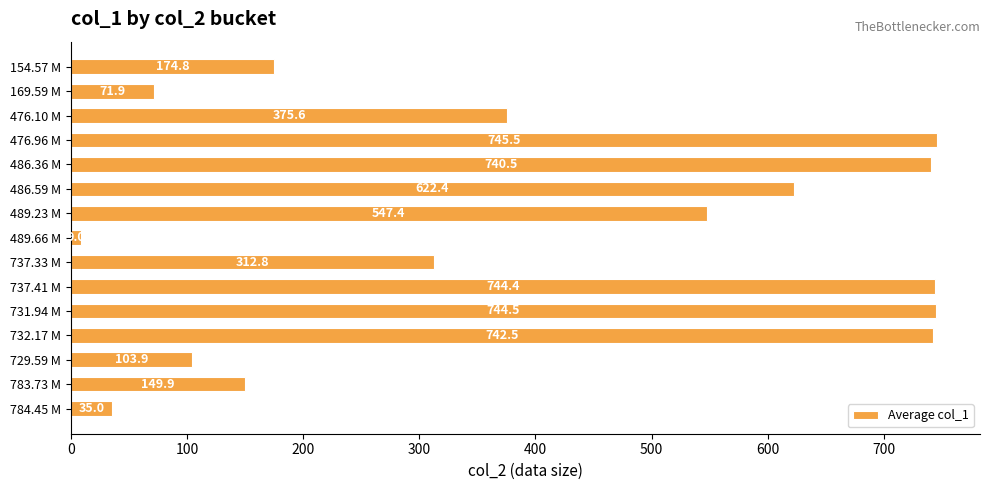

What is the difference between the maximum and minimum values?

736.5